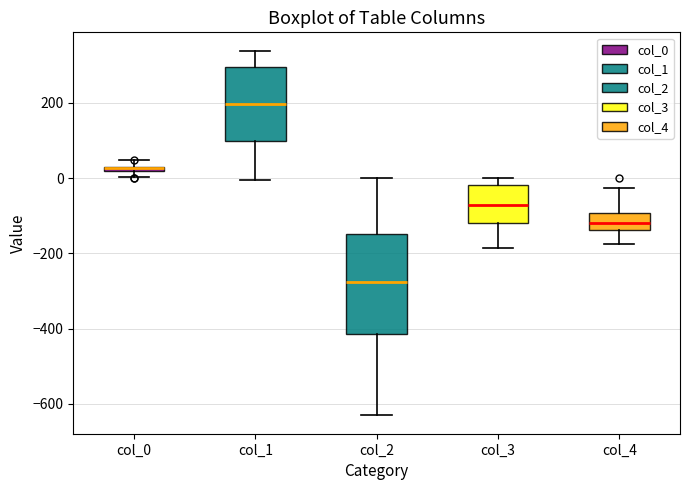

Where does the lower whisker of the box for col_1 end on the y-axis? The values are not printed on the chart, so give them approximately, as read against the axis.

0